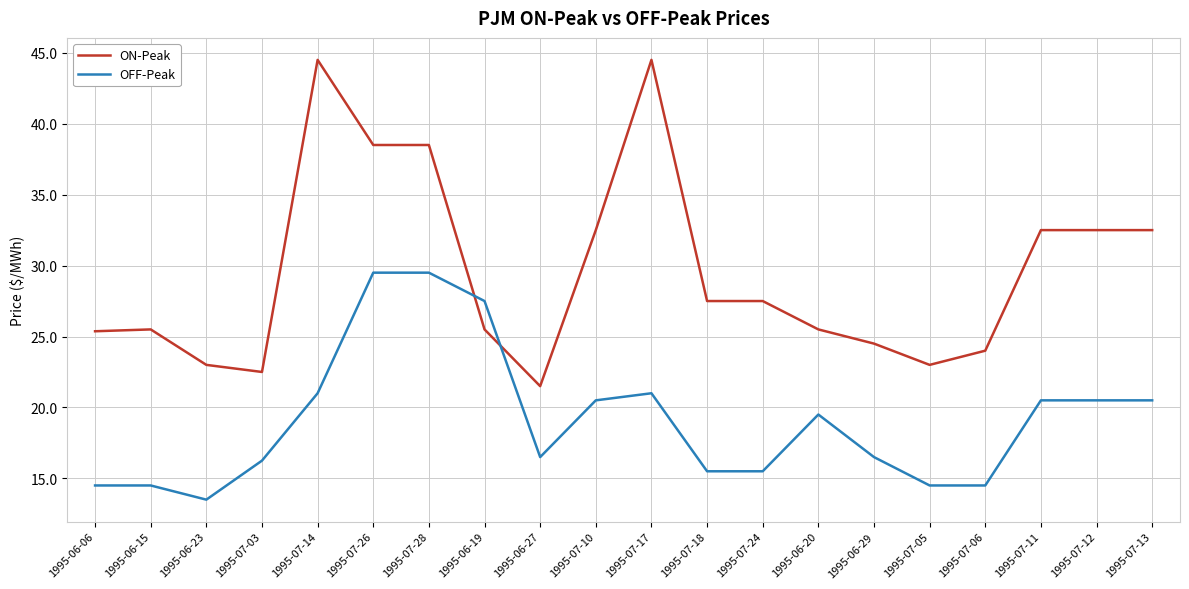

What is the difference between the maximum and minimum values in the OFF-Peak series?

16.0